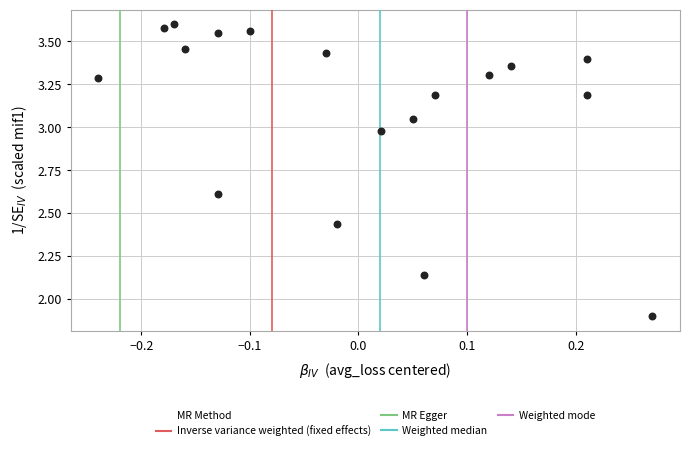

What Y value in the scatter plot is closest to 2?

1.9